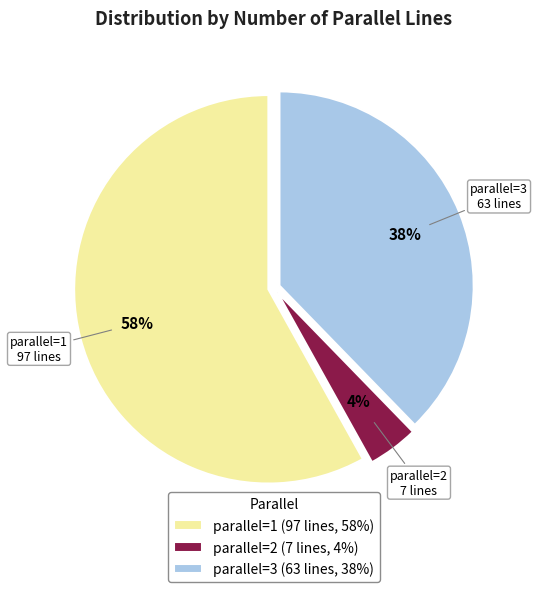

Is the sum of parallel=1 (97 lines, 58%) and parallel=3 (63 lines, 38%) greater than half?

Yes